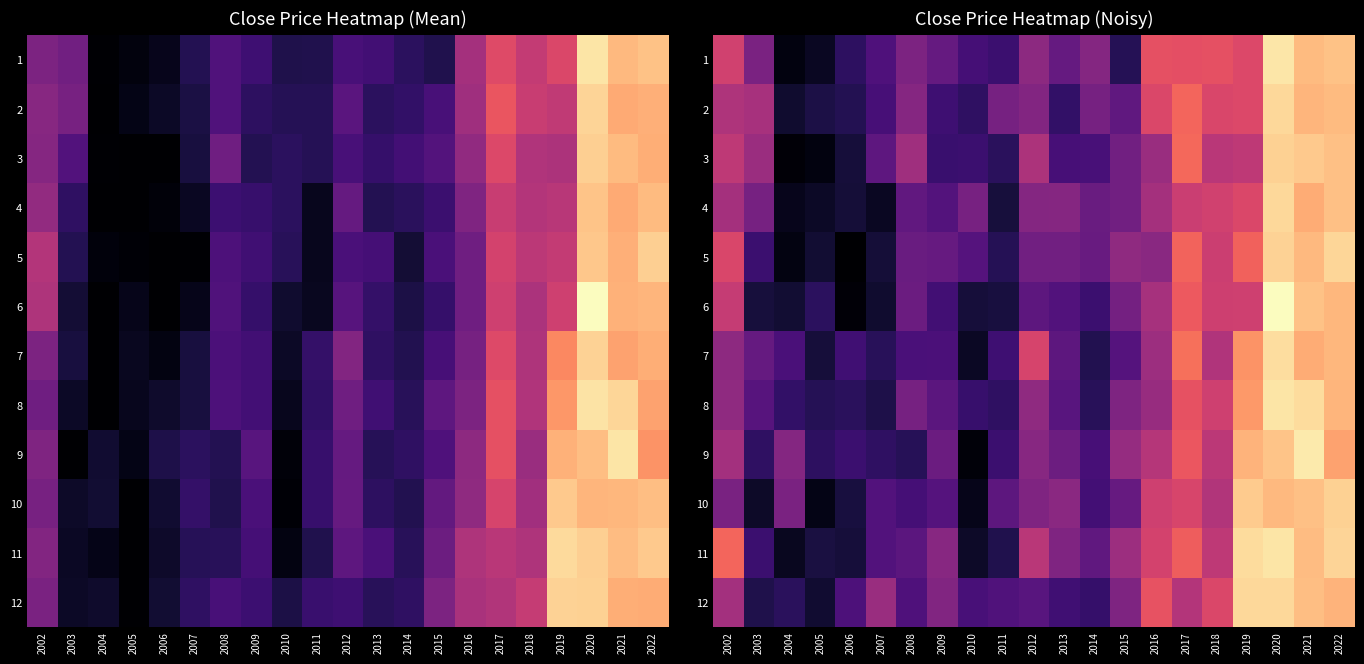

What is the difference between the 11 values at 2012 and 2020?

0.4